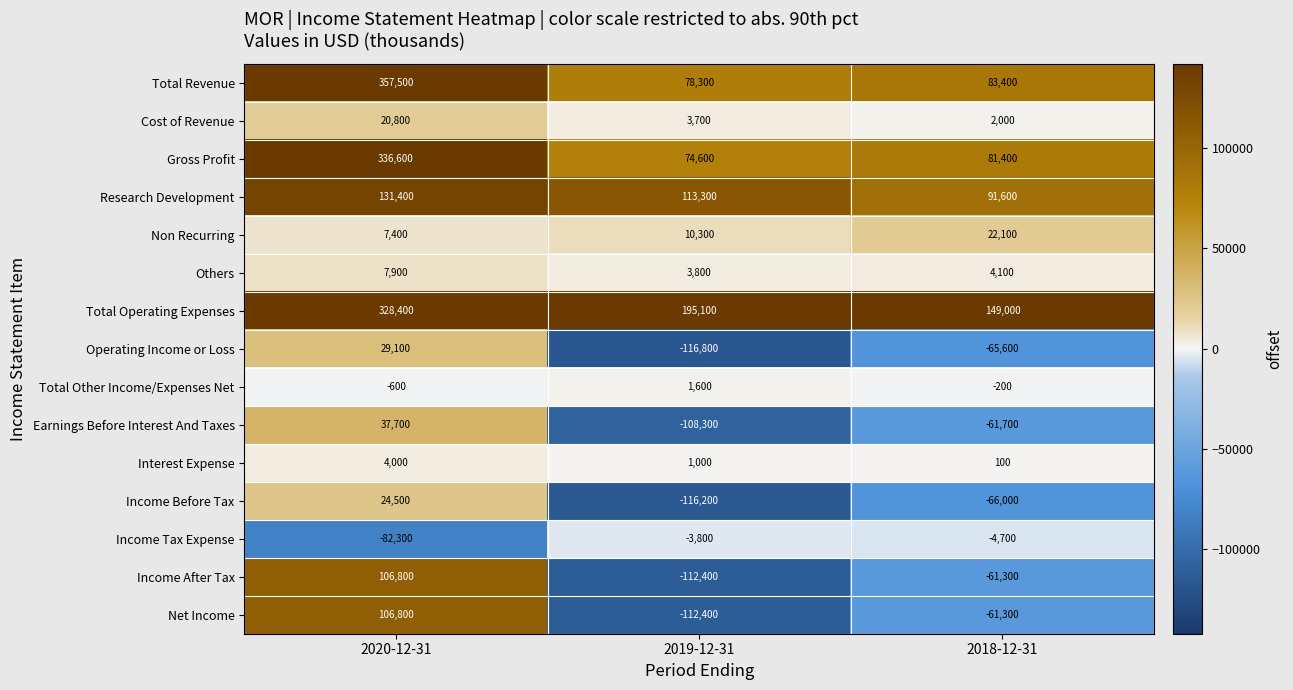

How many positive values does the Net Income series have?

1